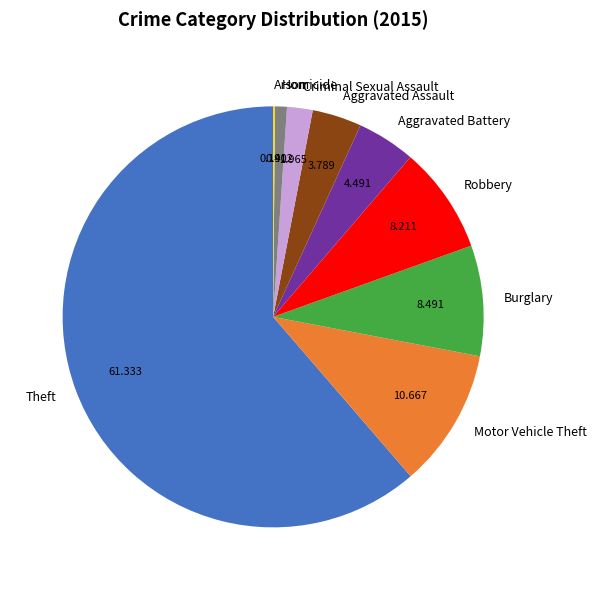

Is there a majority slice in this chart?

Yes